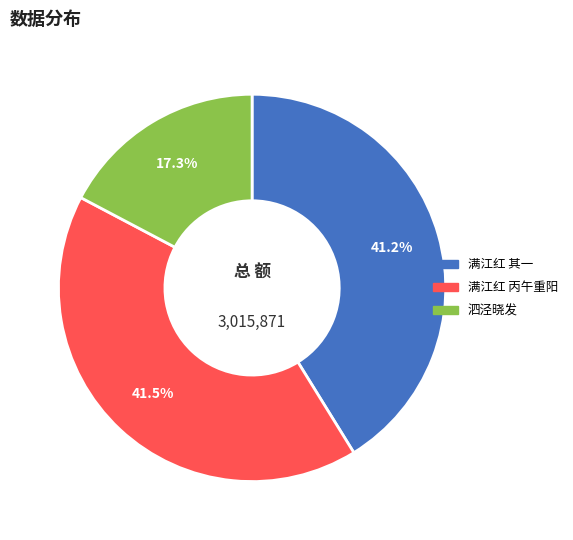

Is the sum of 泗泾晓发 and 满江红 丙午重阳 greater than half?

Yes